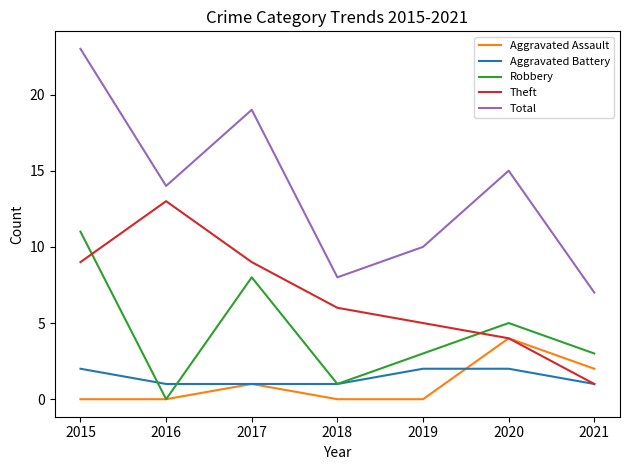

True or false: Theft has a value of 4 at 2016.

False